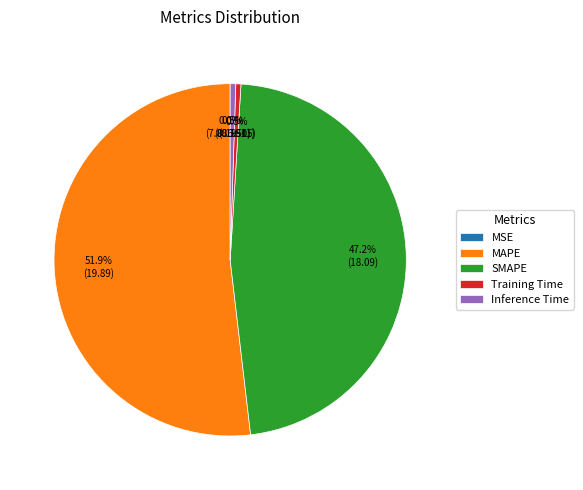

What percentage is NOT represented by Training Time?

99.5%